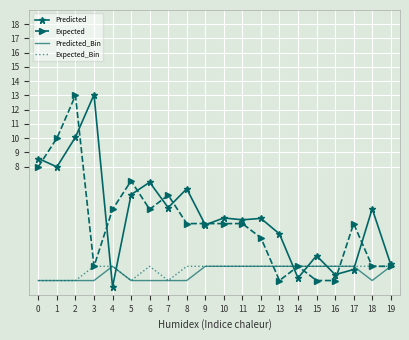

What is the difference between the highest and lowest values at 12?

3.4